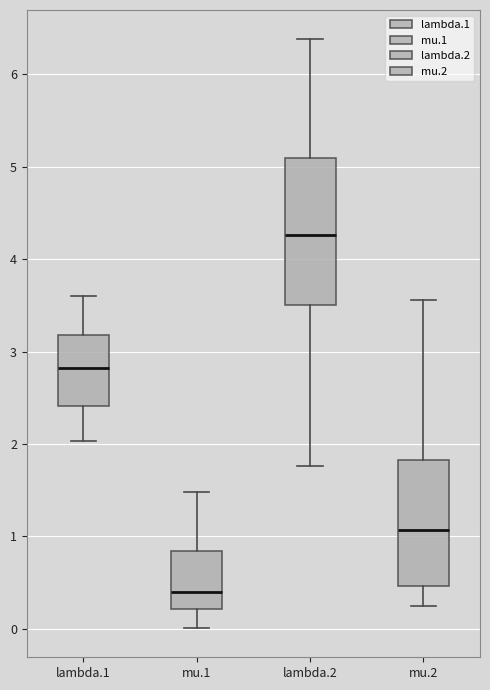

Reading left to right, read every box against the y-axis: the position of its median line, the range the box covers, and the ends of its whiskers. The values are not printed on the chart, so give them approximately, as read against the axis.

lambda.1: median 2.8, box 2.4 to 3.2, whiskers 2.0 to 3.6
mu.1: median 0.4, box 0.2 to 0.8, whiskers 0.0 to 1.5
lambda.2: median 4.3, box 3.5 to 5.1, whiskers 1.8 to 6.4
mu.2: median 1.1, box 0.5 to 1.8, whiskers 0.2 to 3.6